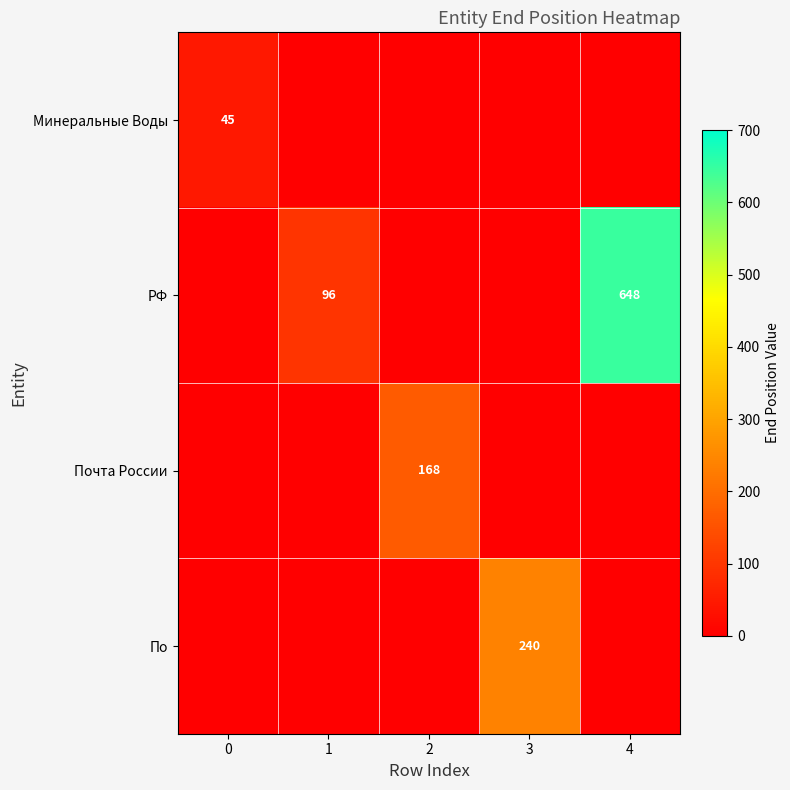

The value of РФ at 1 is 33. True or false?

False